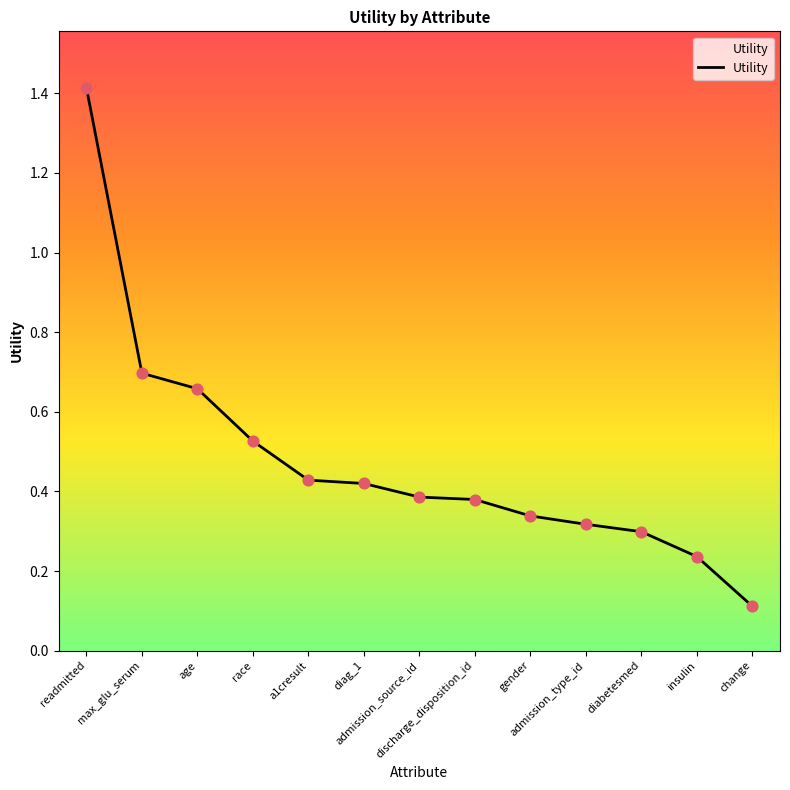

What is the difference between the maximum and minimum values?

1.3